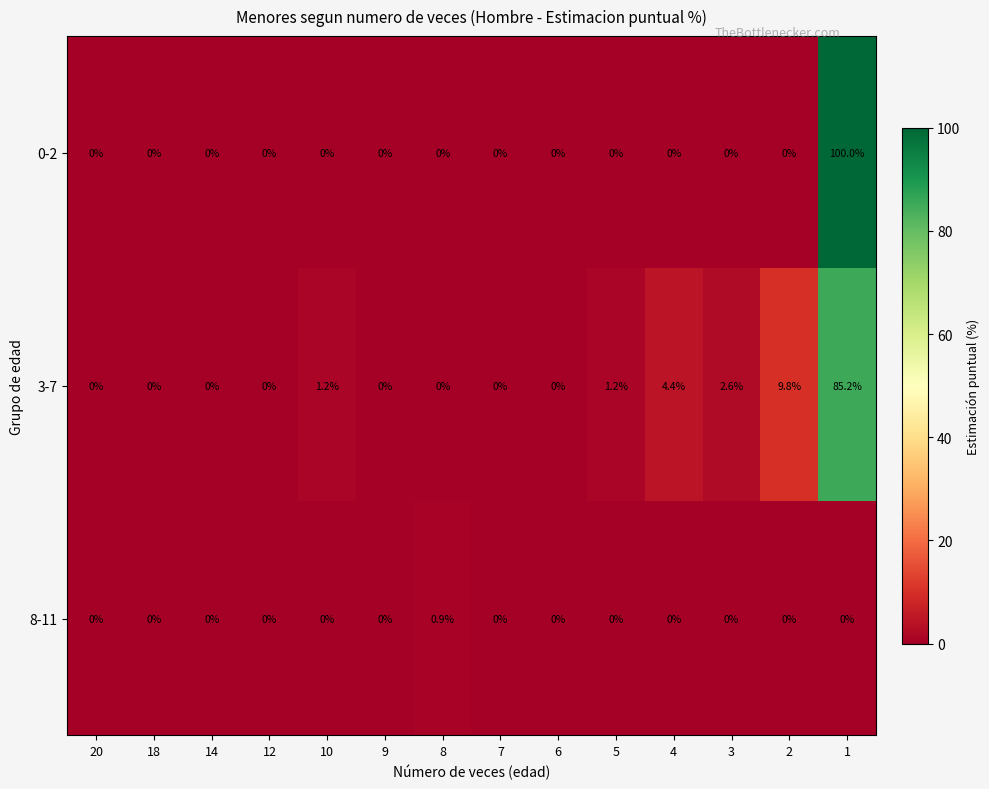

Is it true that 3-7 equals -26.0 at 14?

False